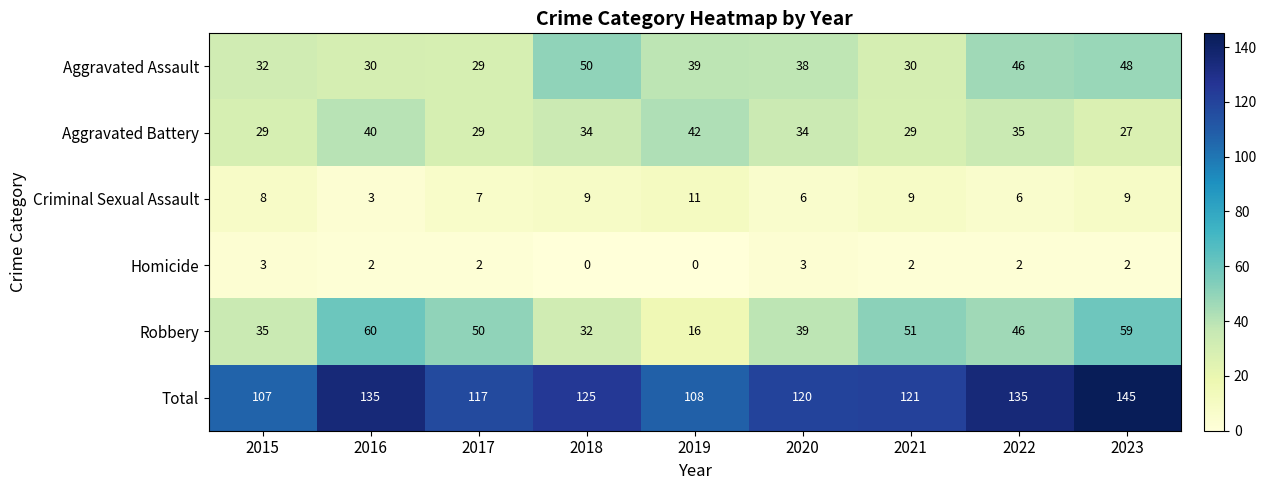

What value does the Aggravated Battery series have at 2017, to the nearest 10?

30